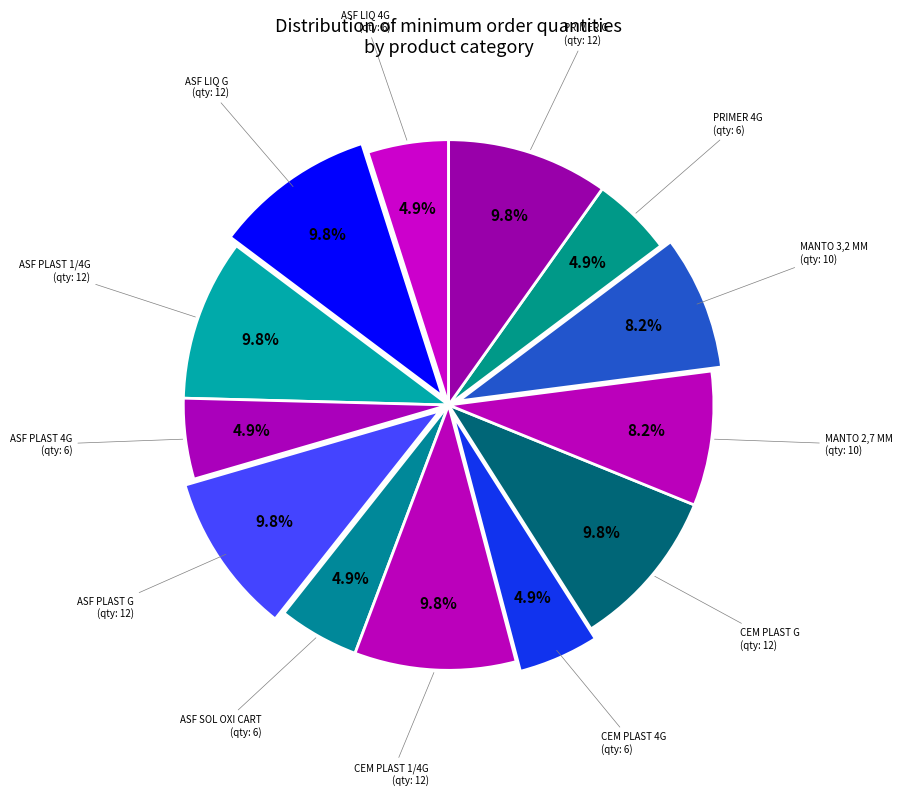

How many segments does this pie chart have?

13